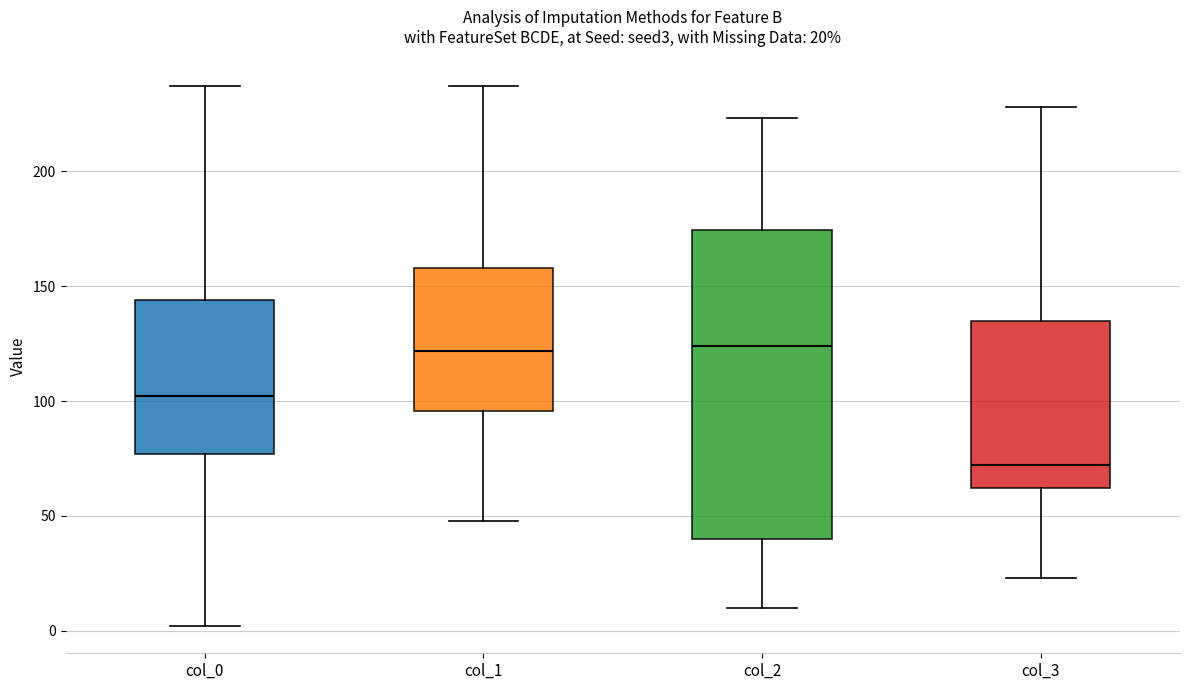

Which box has the lowest median line?

col_3